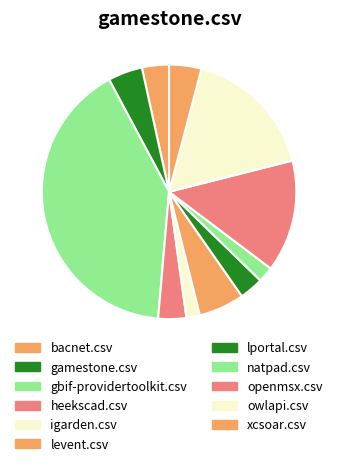

Which category has the biggest portion of the pie?

gbif-providertoolkit.csv